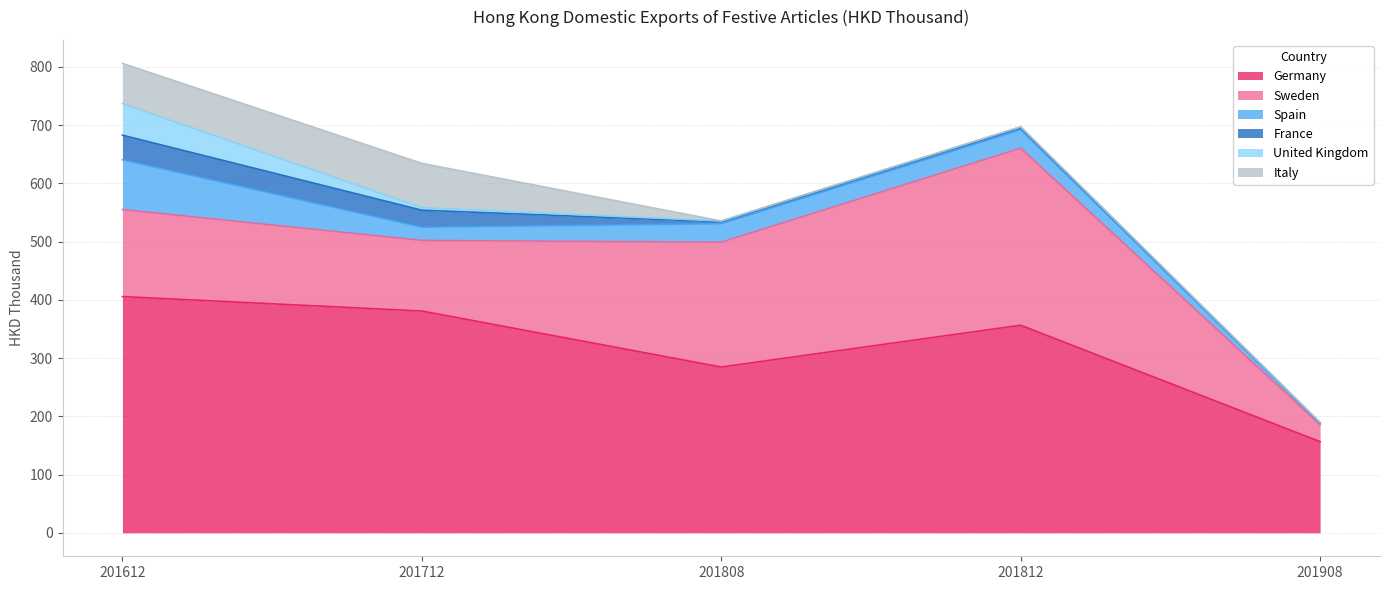

What is the total value across all series at 201712?

634.2